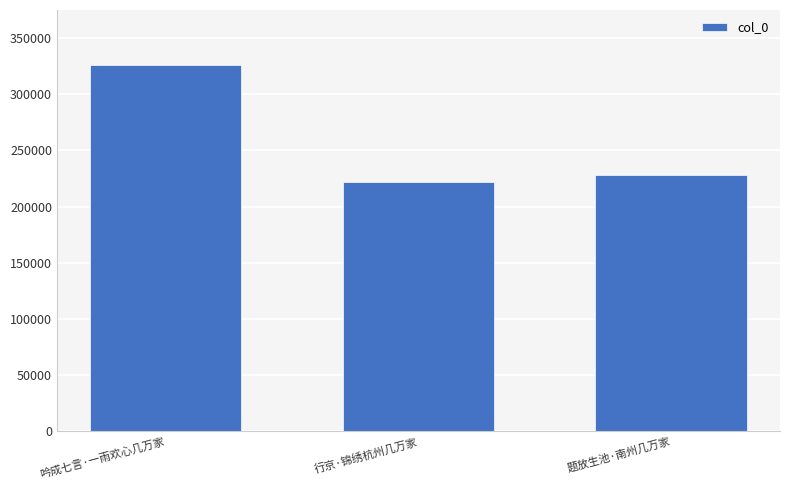

What is the label of the 1st bar from the right?

题放生池·南州几万家